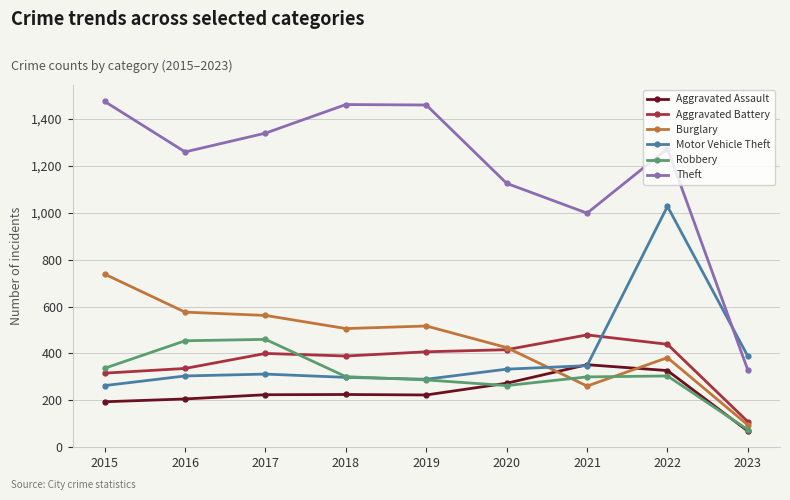

True or false: Motor Vehicle Theft has more than 1 points higher than both neighbors.

True